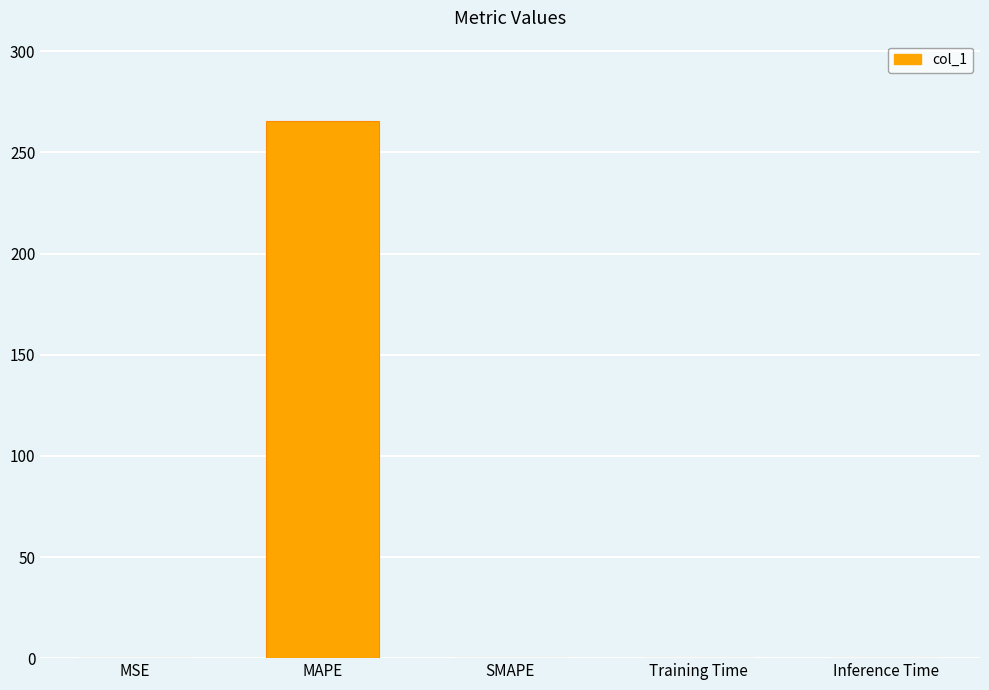

What is the sum of all values?

265.7